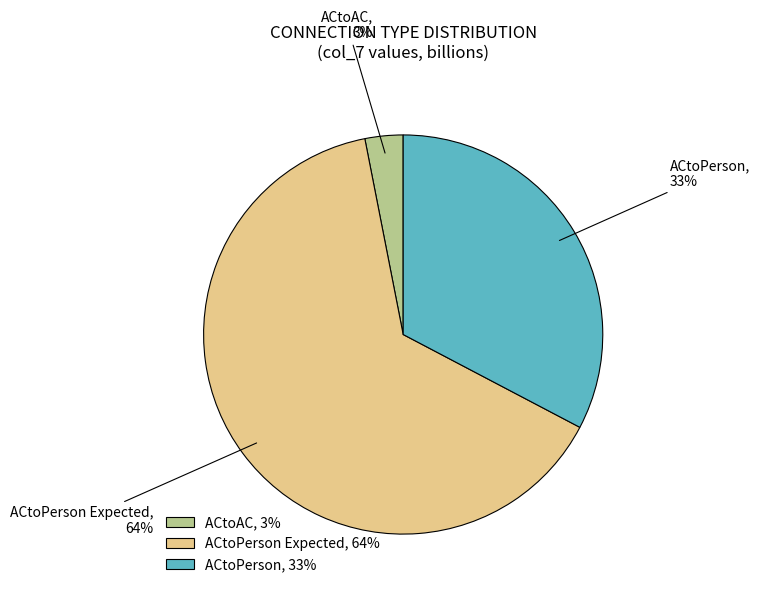

Is ACtoPerson Expected the majority of the pie?

Yes